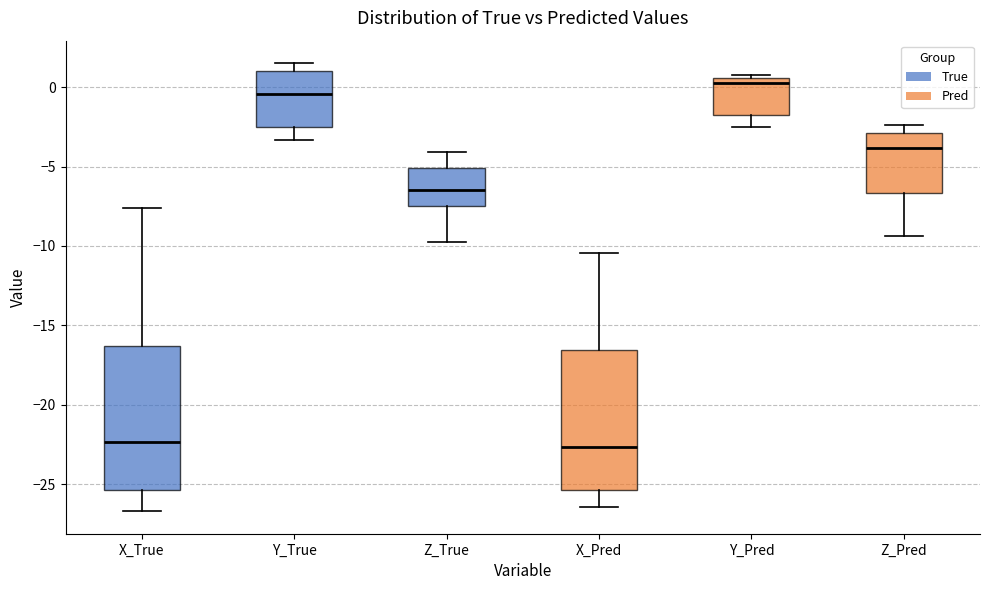

Reading left to right, transcribe this box plot: for each box, give where its median line is, the range the box spans, and where its two whiskers end, as read against the y-axis. The values are not printed on the chart, so give them approximately, as read against the axis.

X_True: median -22.5, box -25.5 to -16.5, whiskers -26.5 to -7.5
Y_True: median -0.5, box -2.5 to 1.0, whiskers -3.5 to 1.5
Z_True: median -6.5, box -7.5 to -5.0, whiskers -9.5 to -4.0
X_Pred: median -22.5, box -25.5 to -16.5, whiskers -26.5 to -10.5
Y_Pred: median 0.0, box -2.0 to 0.5, whiskers -2.5 to 0.5 (just above the box's upper edge)
Z_Pred: median -4.0, box -6.5 to -3.0, whiskers -9.5 to -2.5